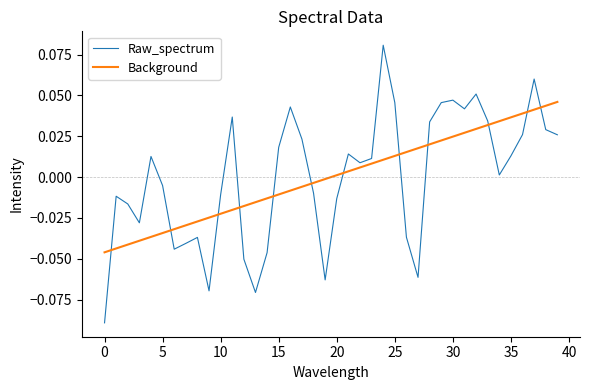

Does the chart have visible grid lines?

No